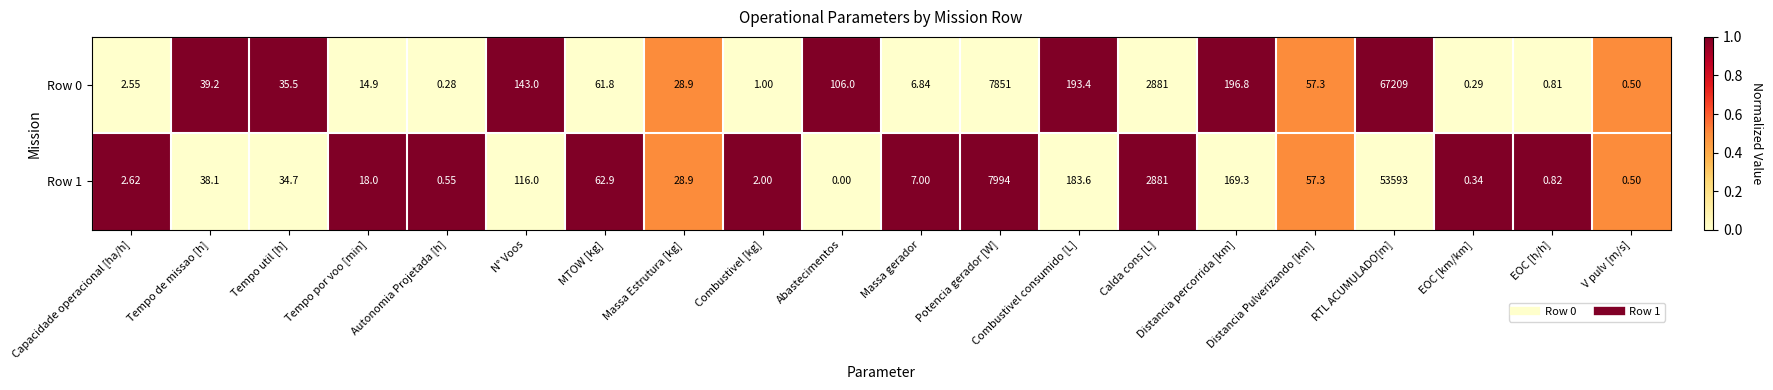

Rank the series by their average value, from highest to lowest.

Row 0, Row 1